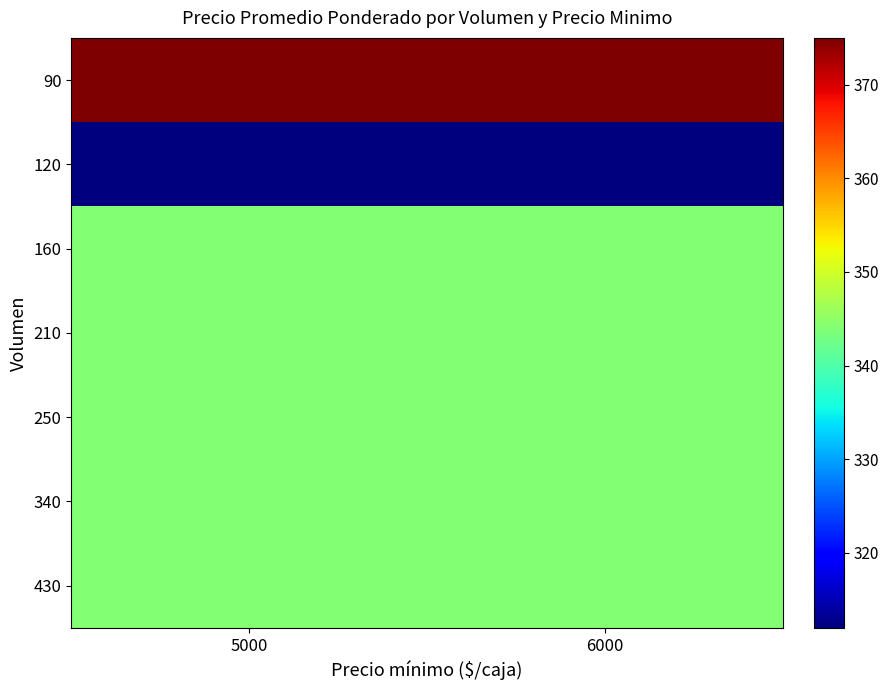

Which series has the largest range (max minus min)?

90